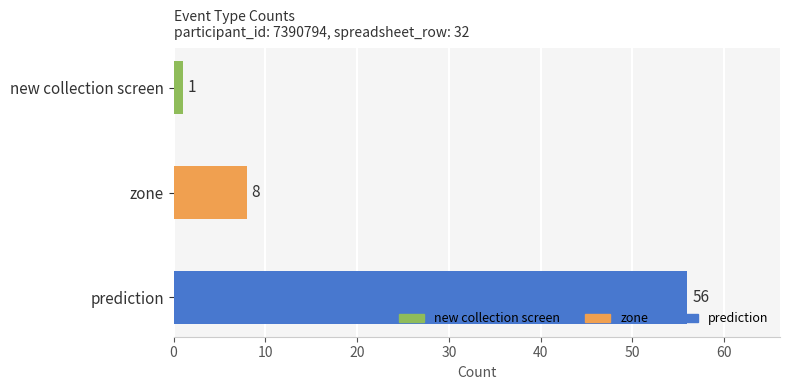

Are the bars horizontal?

Yes